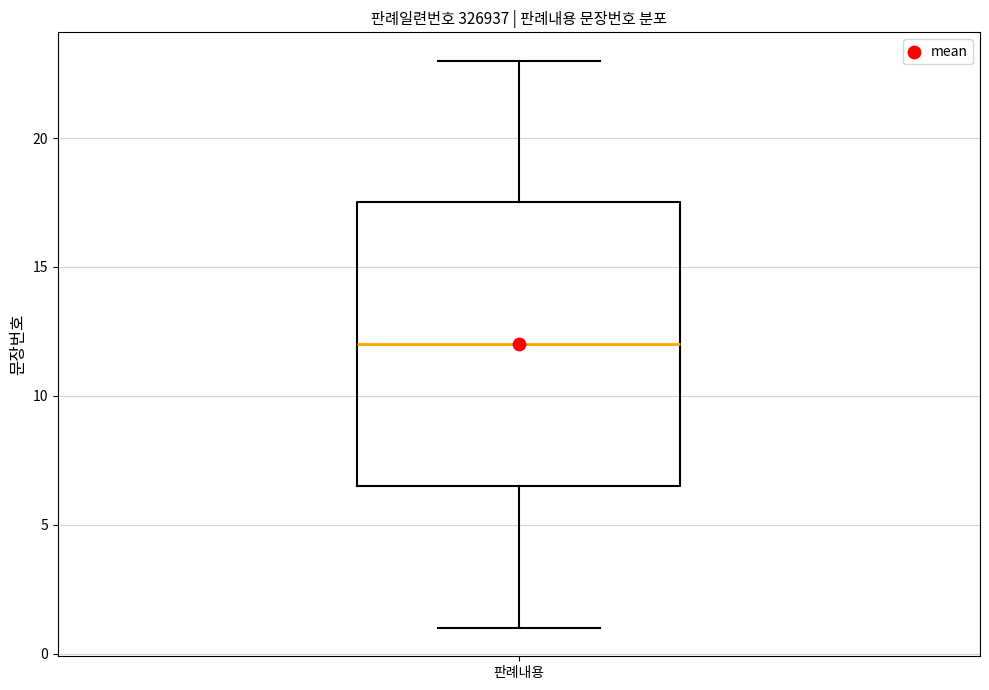

Where does the upper whisker of the box for 판례내용 end on the y-axis? The values are not printed on the chart, so give them approximately, as read against the axis.

23.0